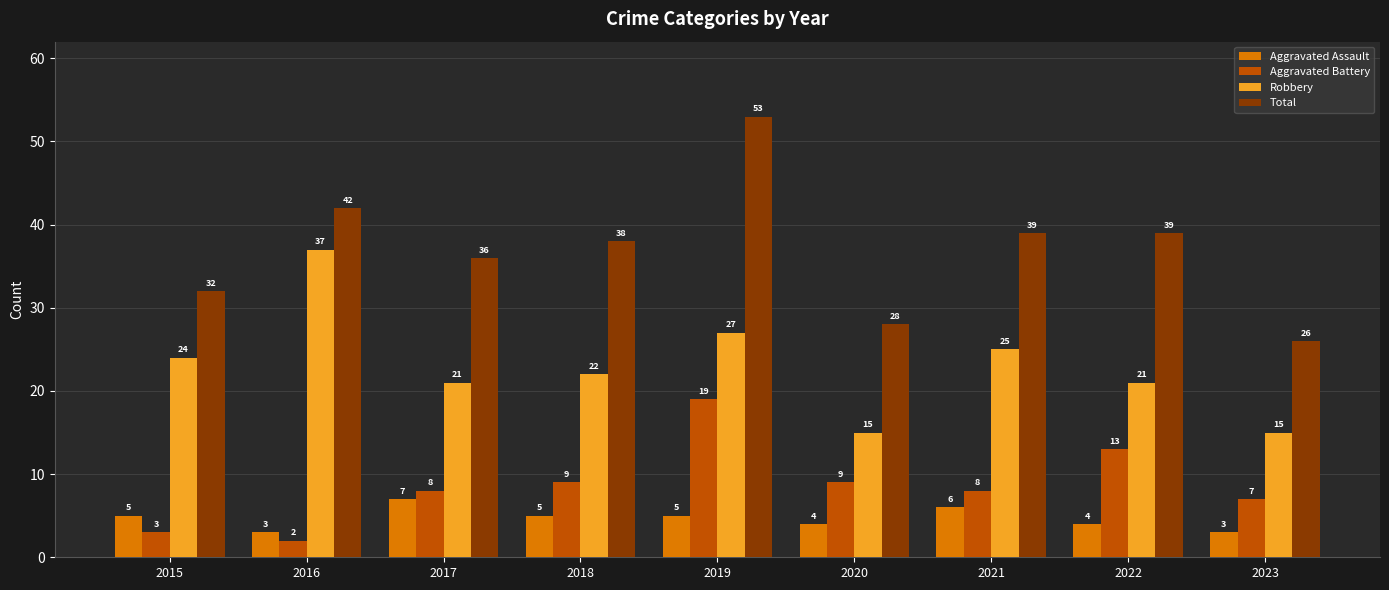

At which category does the chart reach its minimum across all series?

2016